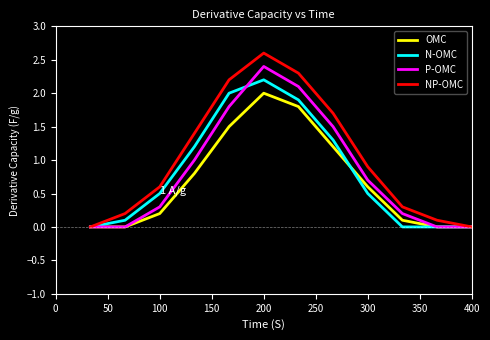

What is the maximum value shown in the chart?

2.6